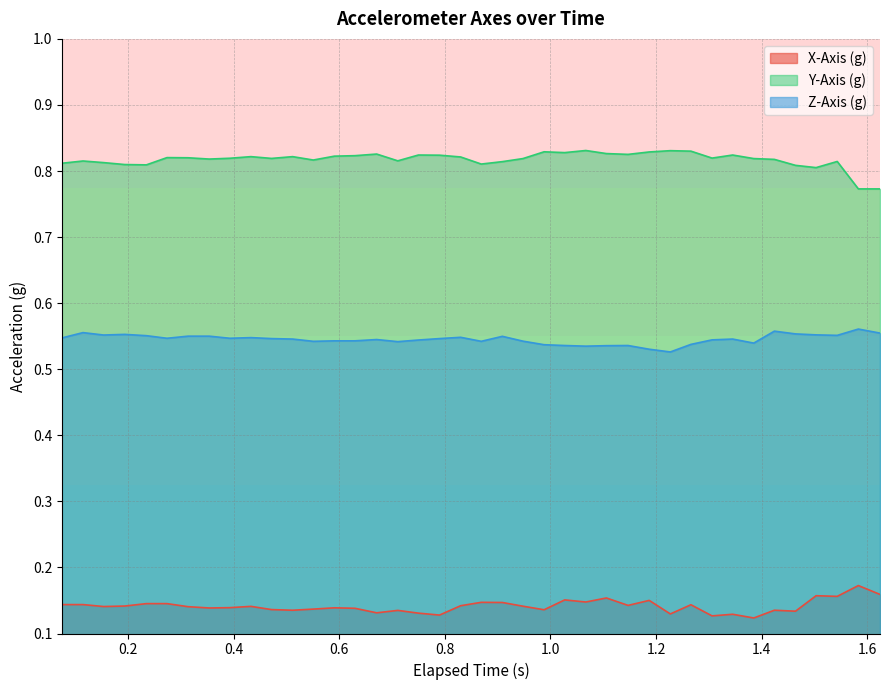

What is the average value of the Z-Axis (g) series?

0.5